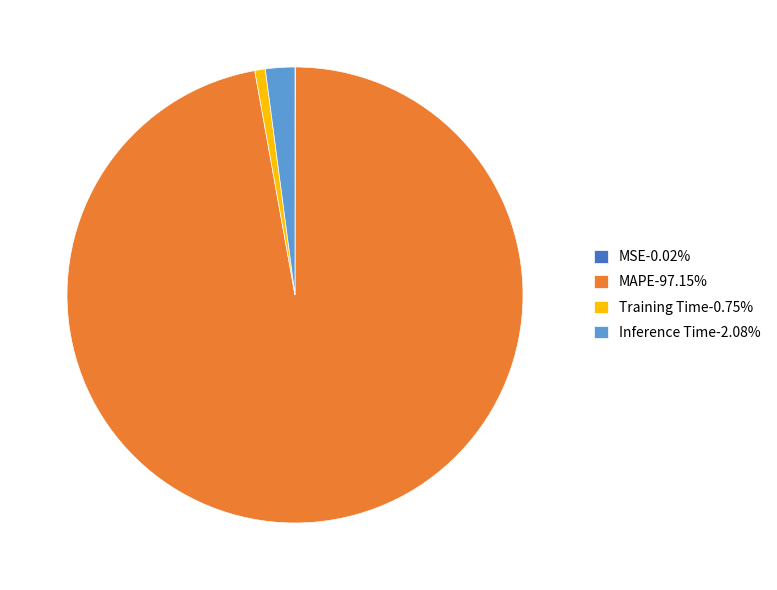

Combined, do Training Time-0.75% and Inference Time-2.08% account for over 50%?

No